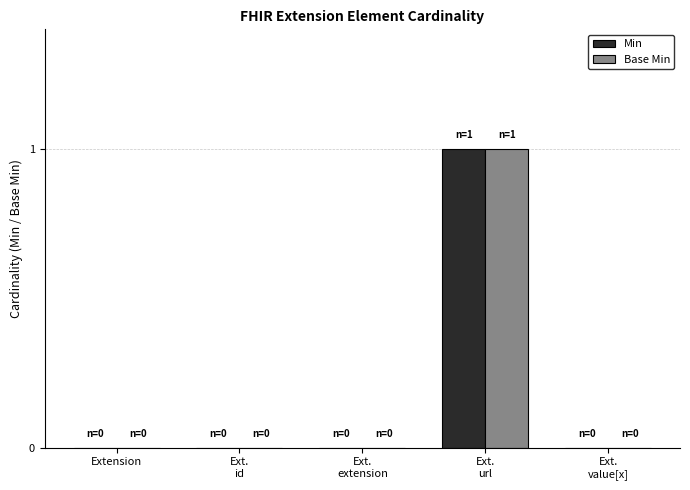

Does the chart contain stacked bars?

No